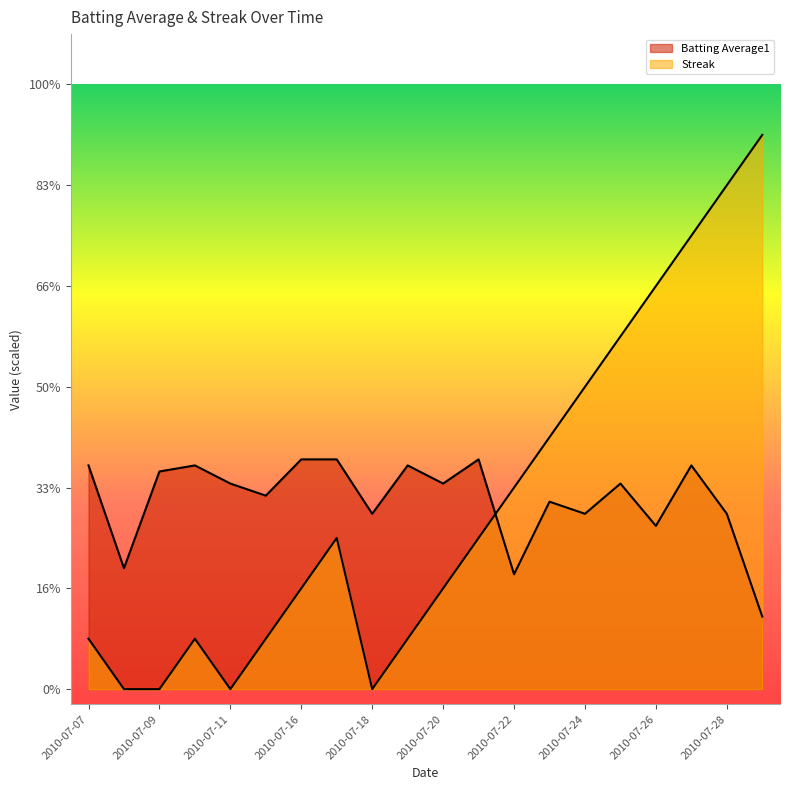

How many values in Streak are above zero?

16